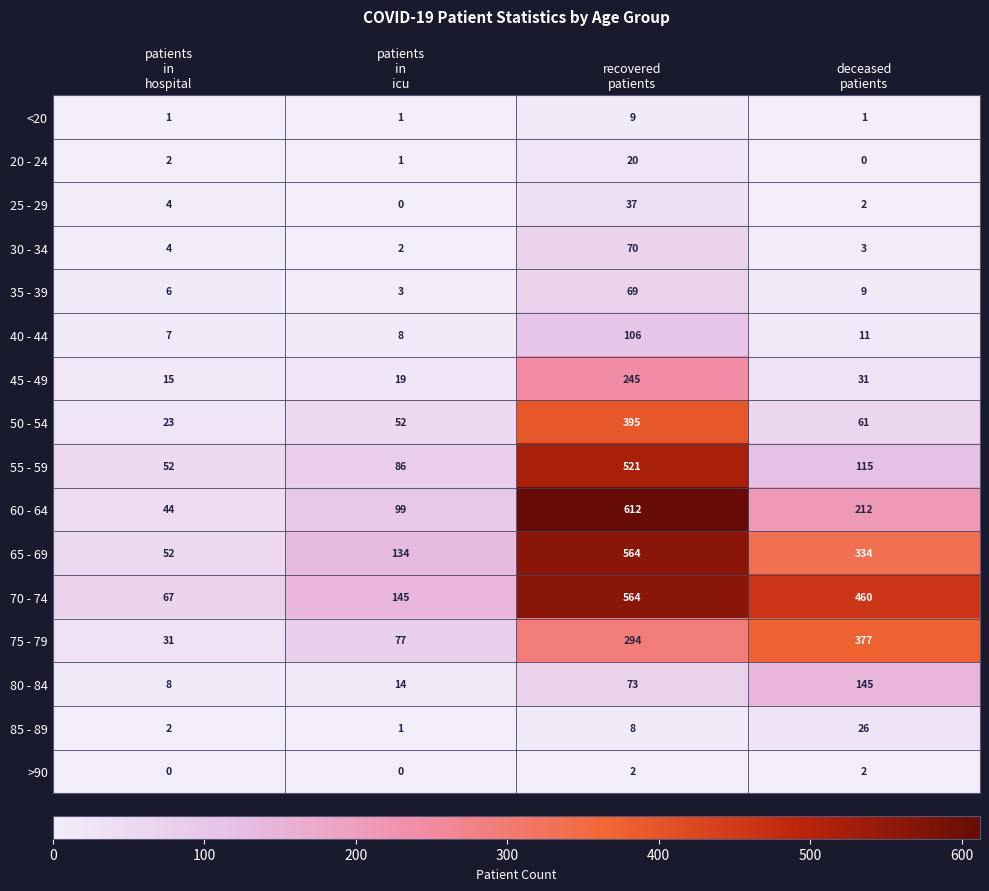

What is the difference between the second highest and second lowest values in the 65 - 69 series?

200